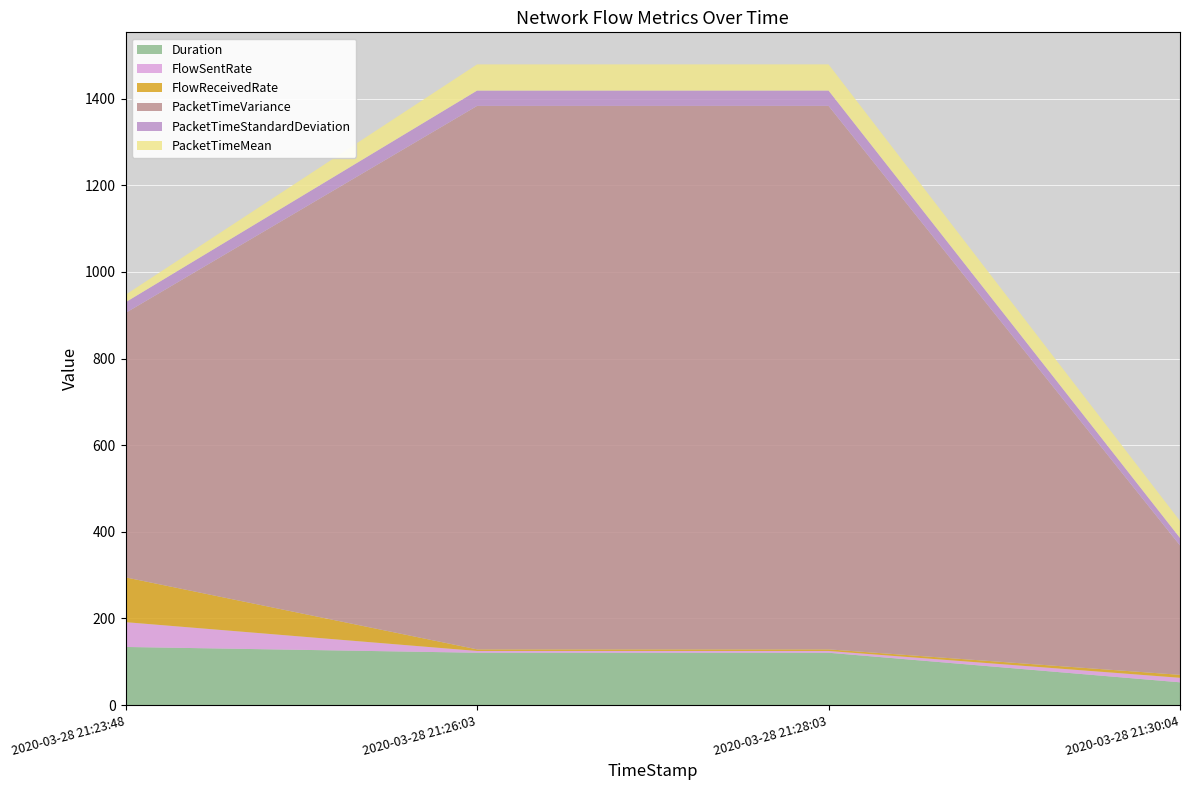

Reading right to left, extract all data points from this chart.

Duration: 52.6	120.8	120.8	134.2
FlowSentRate: 10.4	4.1	4.1	57.3
FlowReceivedRate: 6.8	3.7	3.7	103.4
PacketTimeVariance: 298.8	1254.6	1254.6	610.6
PacketTimeStandardDeviation: 17.3	35.4	35.4	24.7
PacketTimeMean: 39.2	60.4	60.4	17.3